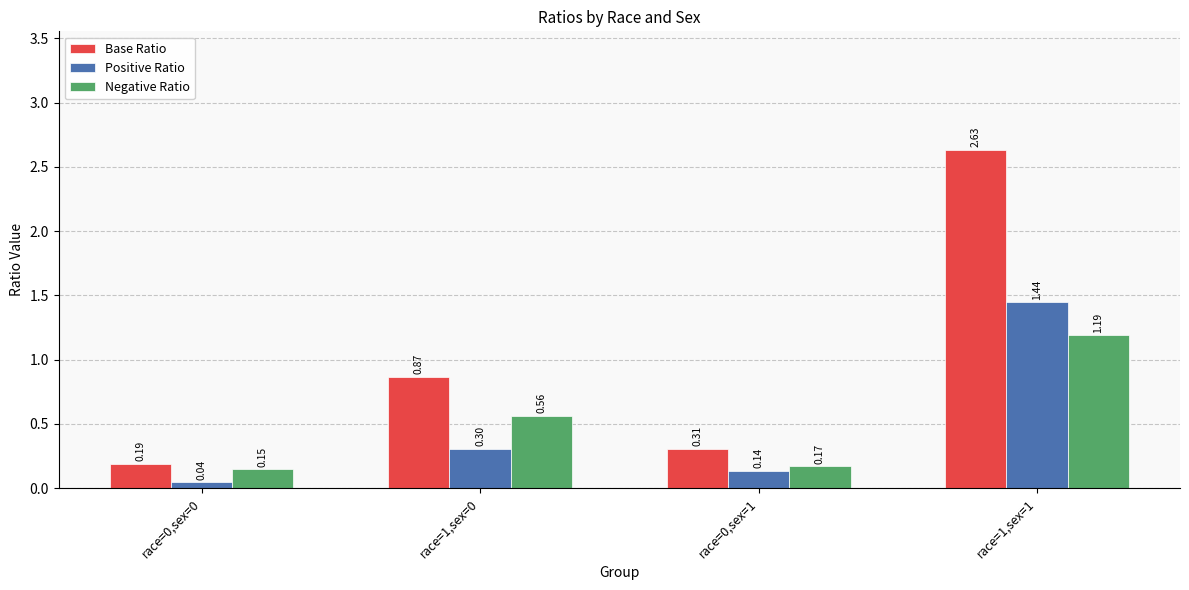

What are all the series names shown in the legend?

Base Ratio, Positive Ratio, Negative Ratio